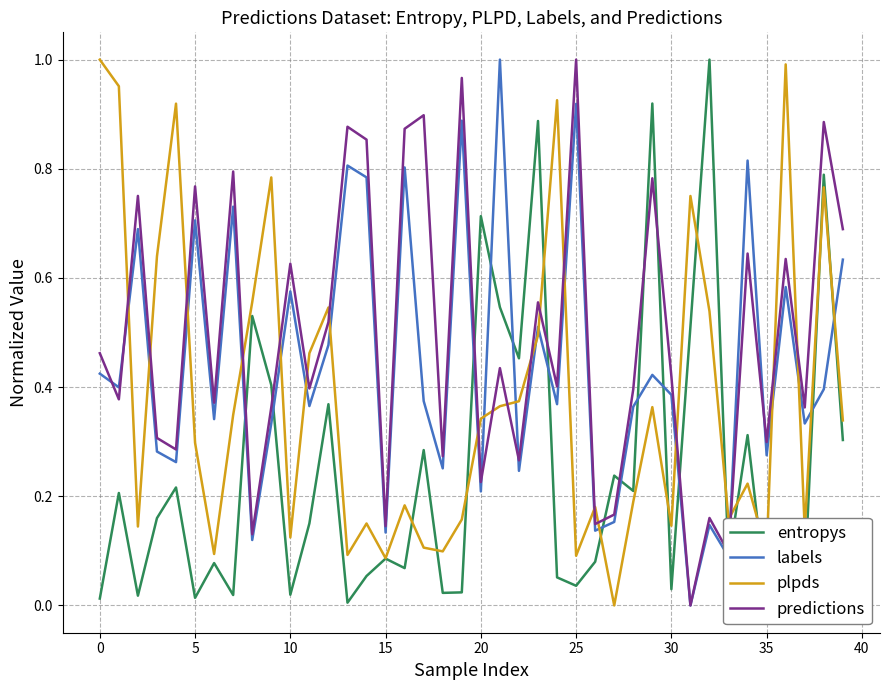

List the series in order of their overall mean, lowest first.

entropys, plpds, labels, predictions